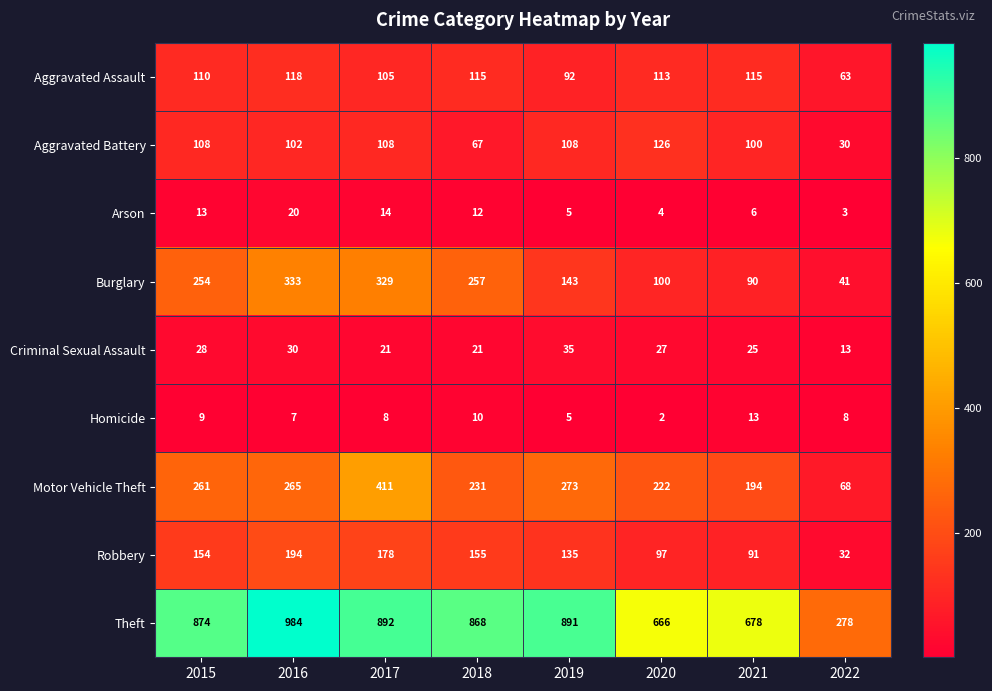

At which label is Robbery closest to 113?

2020